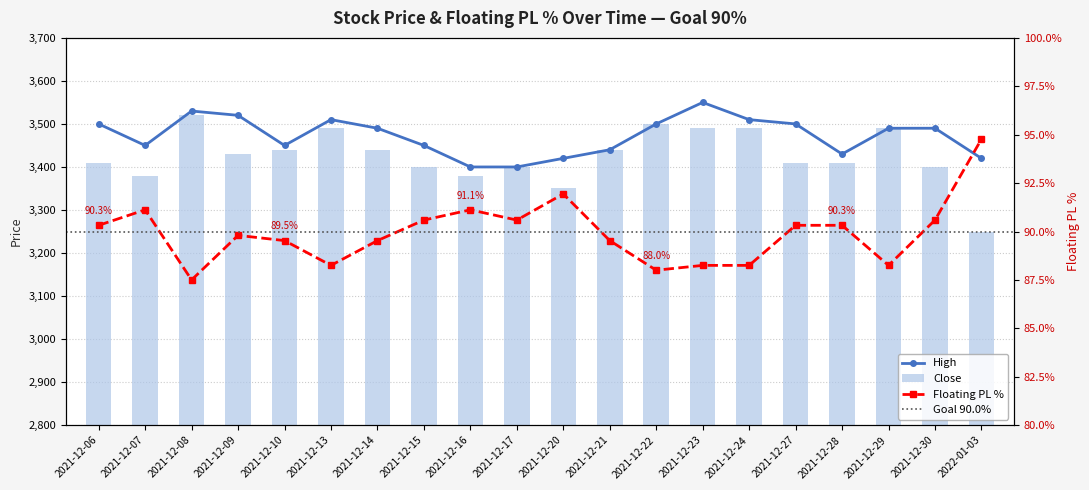

How many groups of bars are there?

20